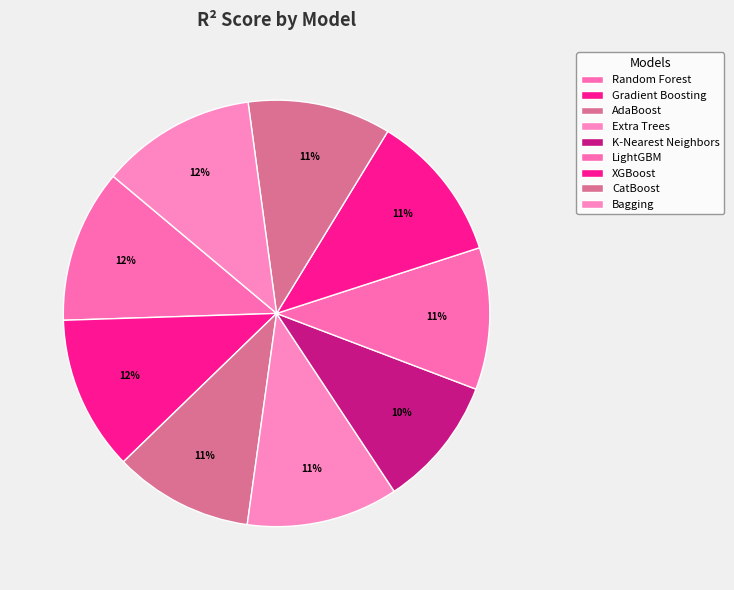

What percentage is the Bagging slice, to the nearest percent?

12%